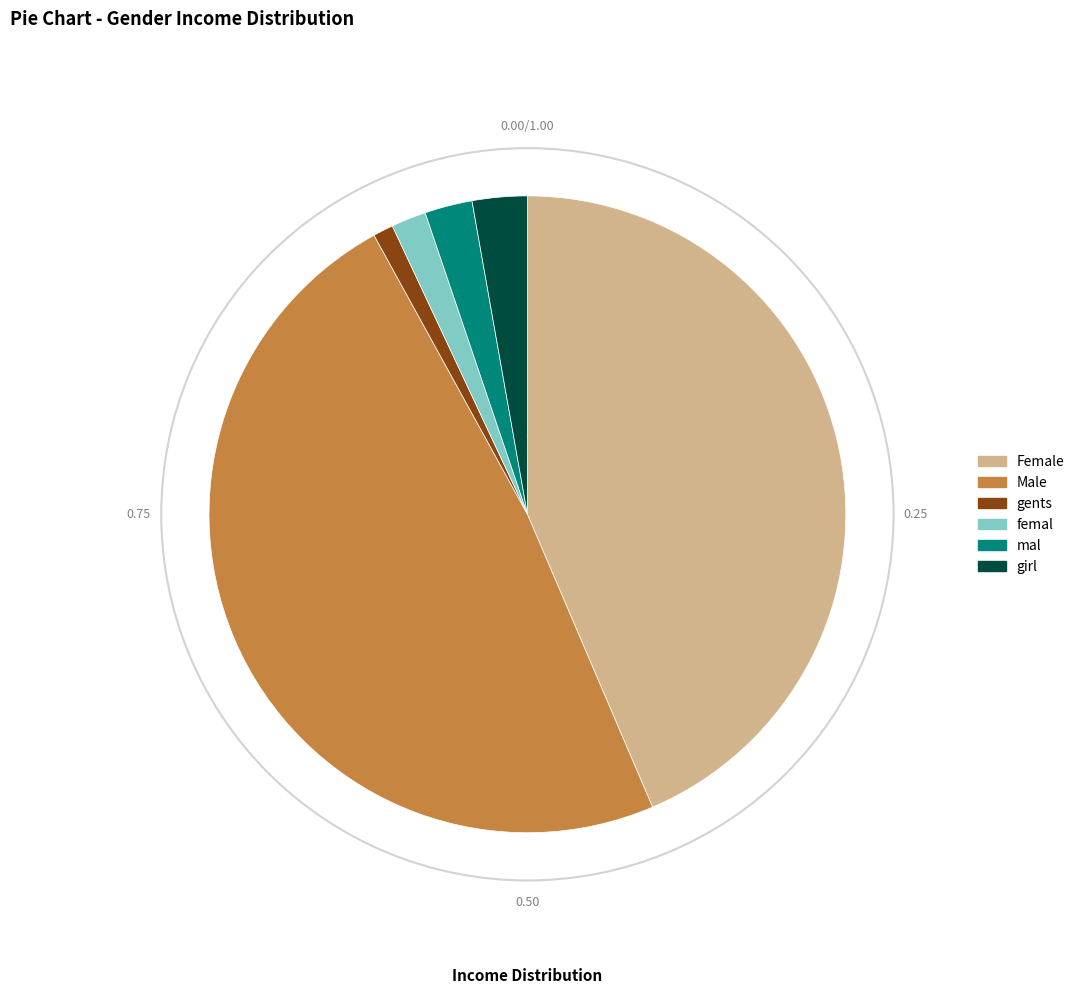

Count the number of slices in the pie.

6